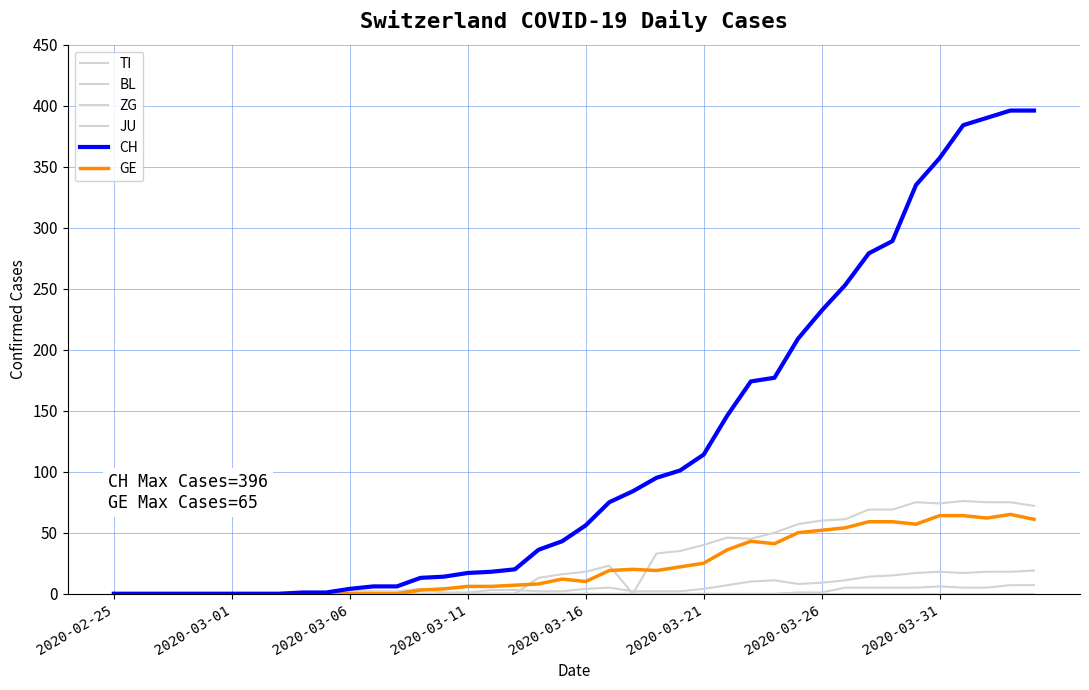

Which series has the largest total across all categories?

CH